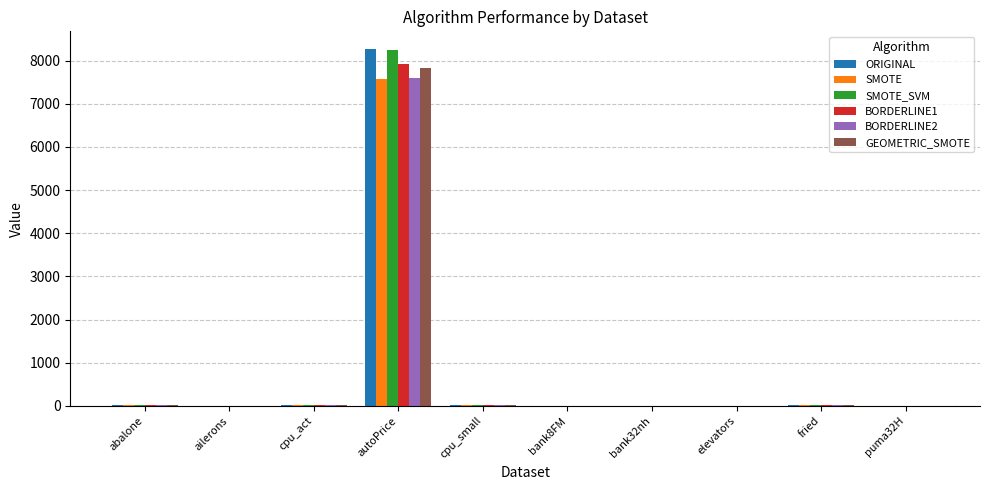

What is the total value across all series at bank8FM?

1.3